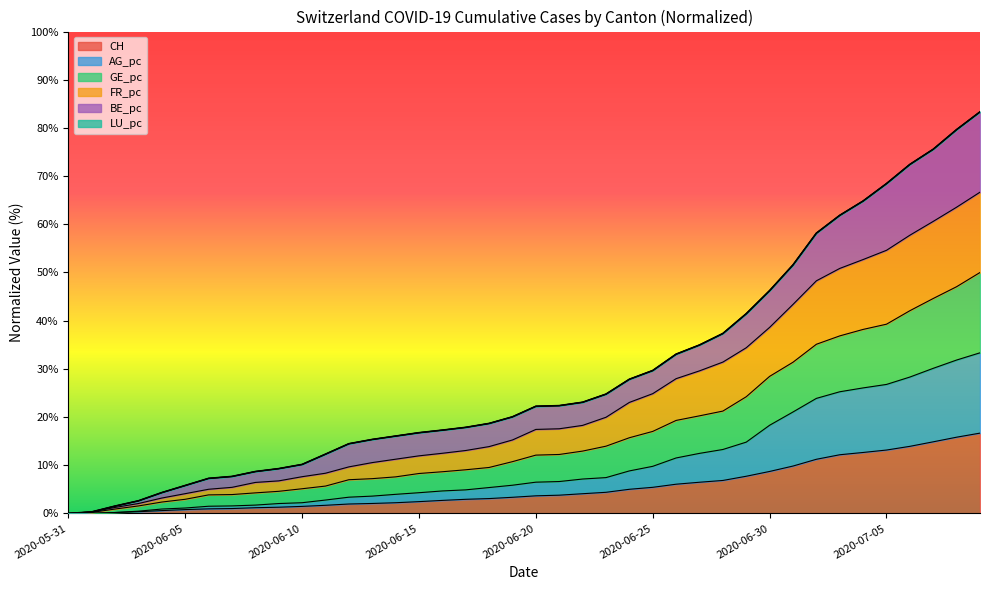

Which series has the largest range (max minus min)?

FR_pc